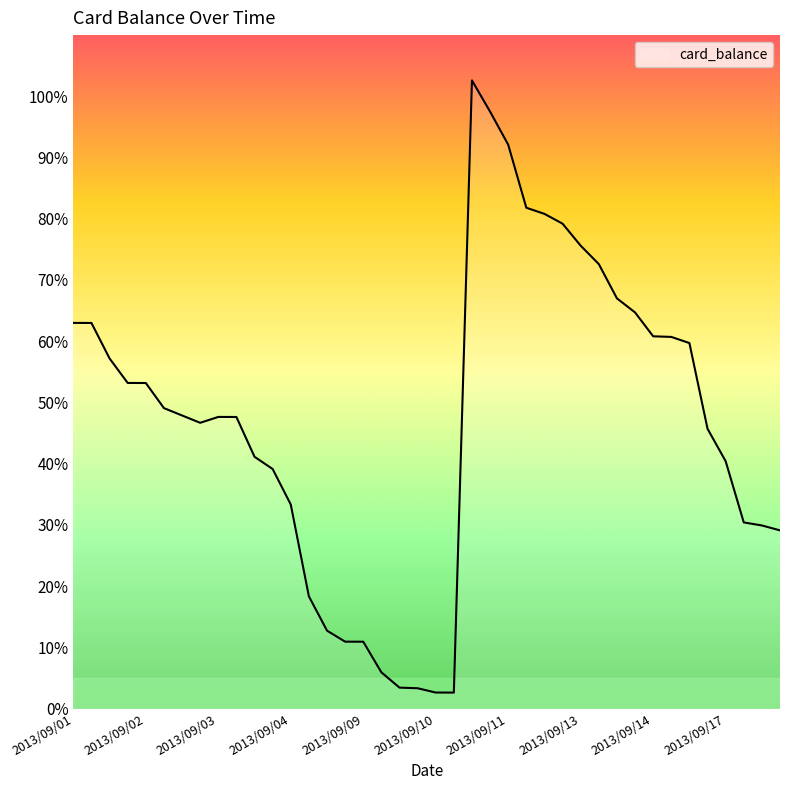

Does the chart have visible grid lines?

No